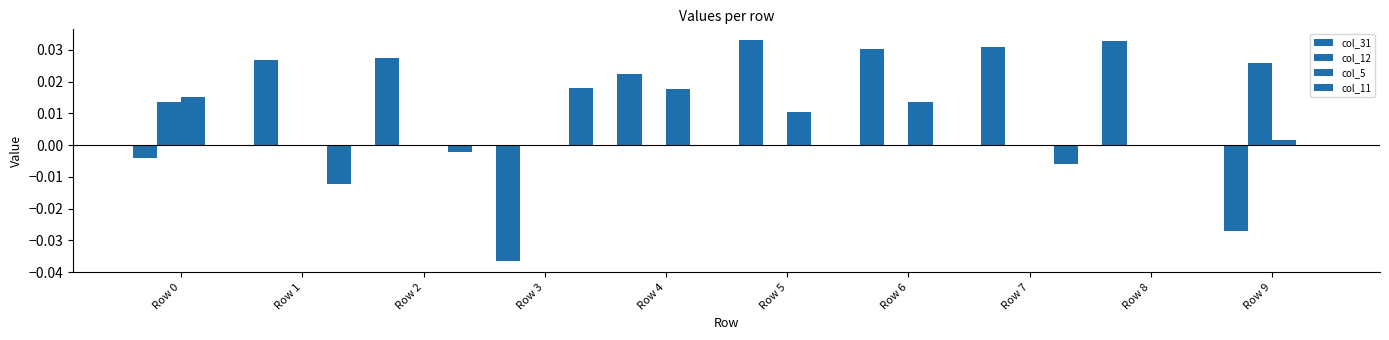

Count the number of data series in this chart.

4